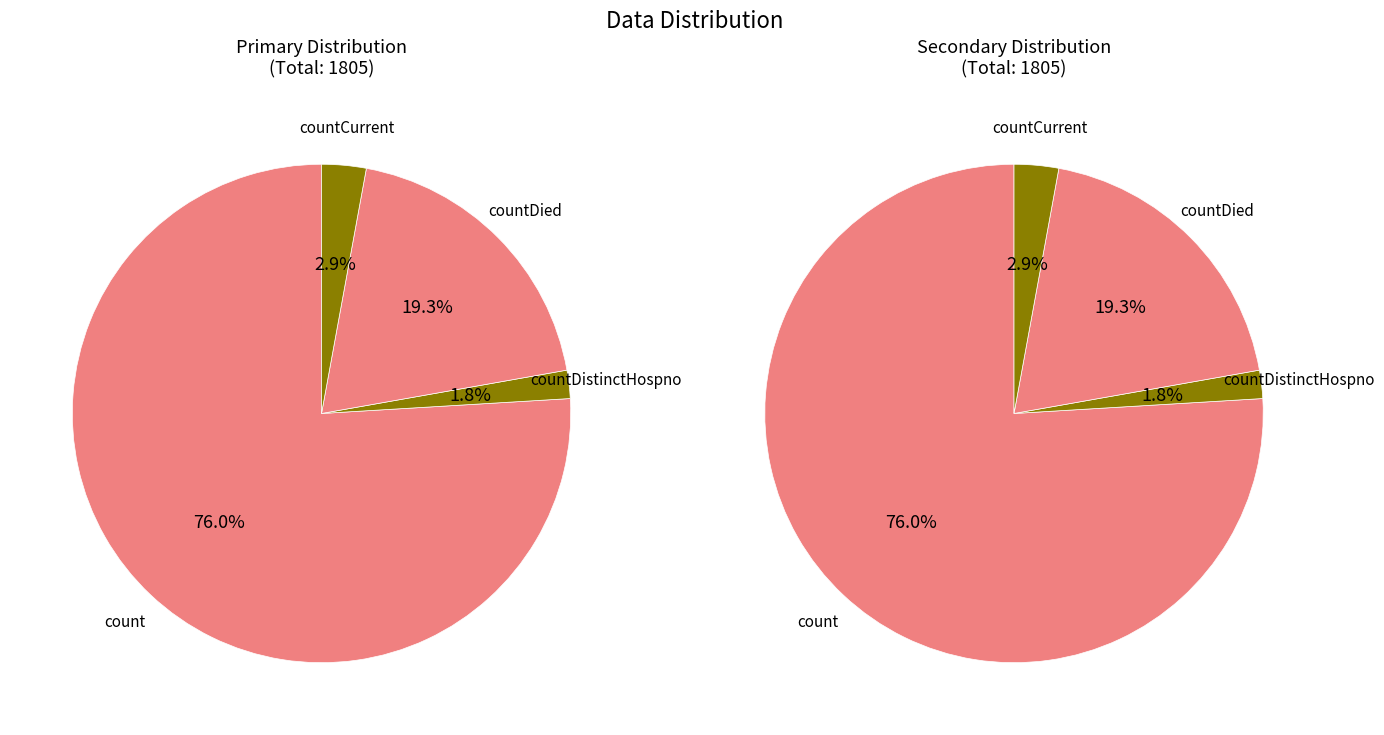

Which slice represents more than half of the pie?

count